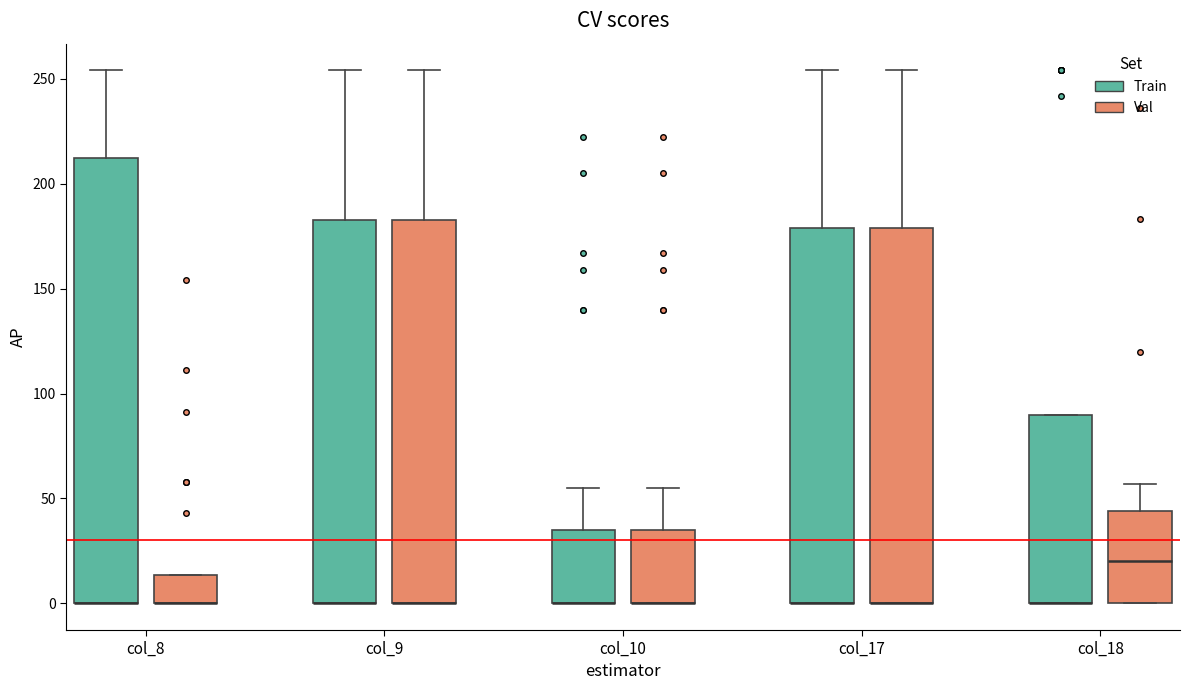

Reading left to right, read every box against the y-axis: the position of its median line, the range the box covers, and the ends of its whiskers. The values are not printed on the chart, so give them approximately, as read against the axis.

col_8 (Train): median 0 (drawn on the box's lower edge), box 0 to 210, whiskers 0 to 255
col_8 (Val): median 0 (drawn on the box's lower edge), box 0 to 15, whiskers 0 to 15
col_9 (Train): median 0 (drawn on the box's lower edge), box 0 to 185, whiskers 0 to 255
col_9 (Val): median 0 (drawn on the box's lower edge), box 0 to 185, whiskers 0 to 255
col_10 (Train): median 0 (drawn on the box's lower edge), box 0 to 35, whiskers 0 to 55
col_10 (Val): median 0 (drawn on the box's lower edge), box 0 to 35, whiskers 0 to 55
col_17 (Train): median 0 (drawn on the box's lower edge), box 0 to 180, whiskers 0 to 255
col_17 (Val): median 0 (drawn on the box's lower edge), box 0 to 180, whiskers 0 to 255
col_18 (Train): median 0 (drawn on the box's lower edge), box 0 to 90, whiskers 0 to 90
col_18 (Val): median 20, box 0 to 45, whiskers 0 to 55